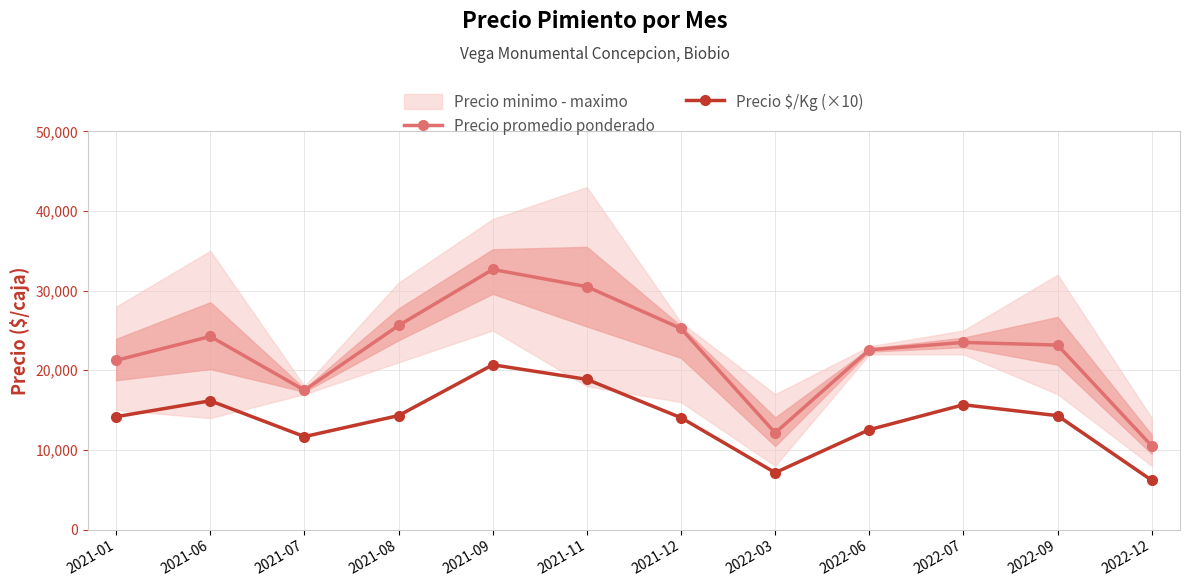

Reading left to right, what are all the values shown in this chart?

Precio promedio ponderado: 21250	24250	17500	25625	32667	30500	25250	12139	22571	23500	23167	10500
Precio $/Kg (×10): 14170	16170	11670	14310	20690	18860	14040	7140	12540	15670	14300	6180